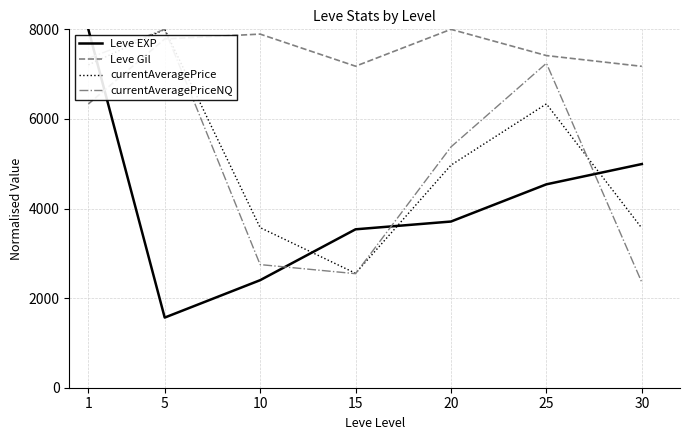

After their last crossing, which series has the higher values: Leve Gil or currentAveragePrice?

Leve Gil